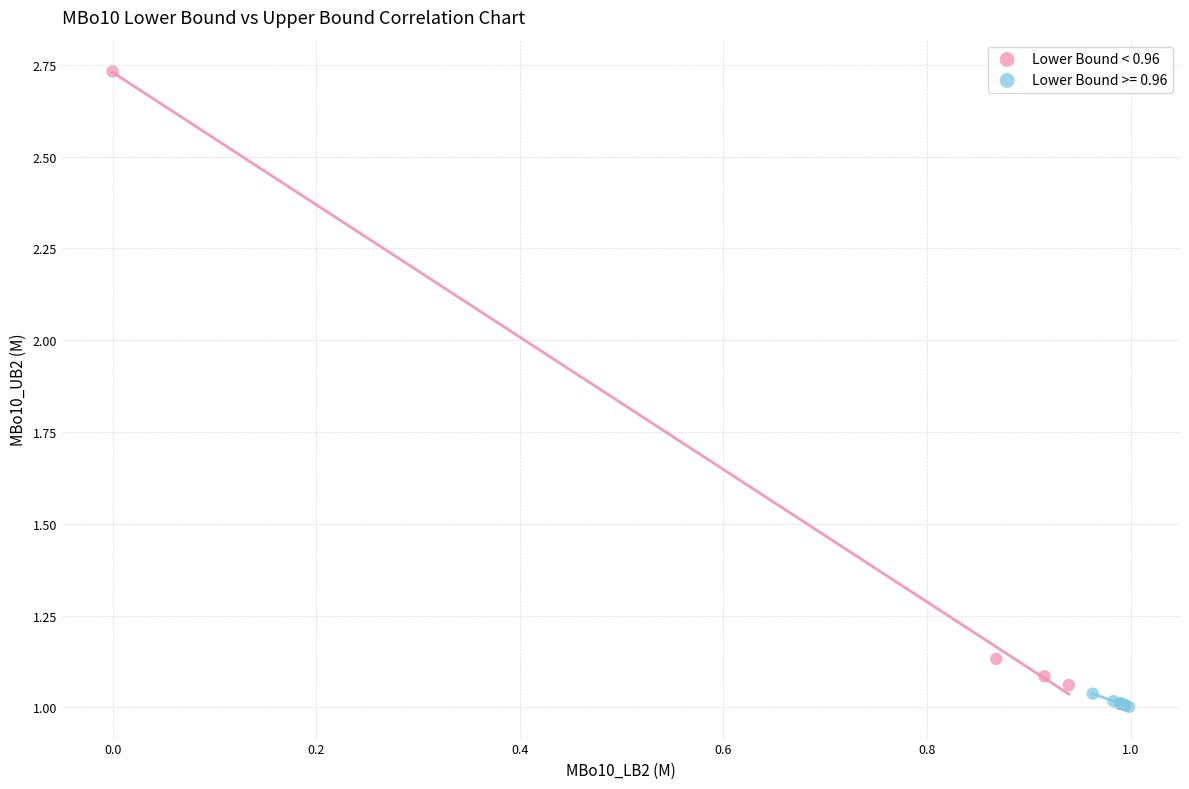

Which series contains the highest Y value?

Lower Bound < 0.96